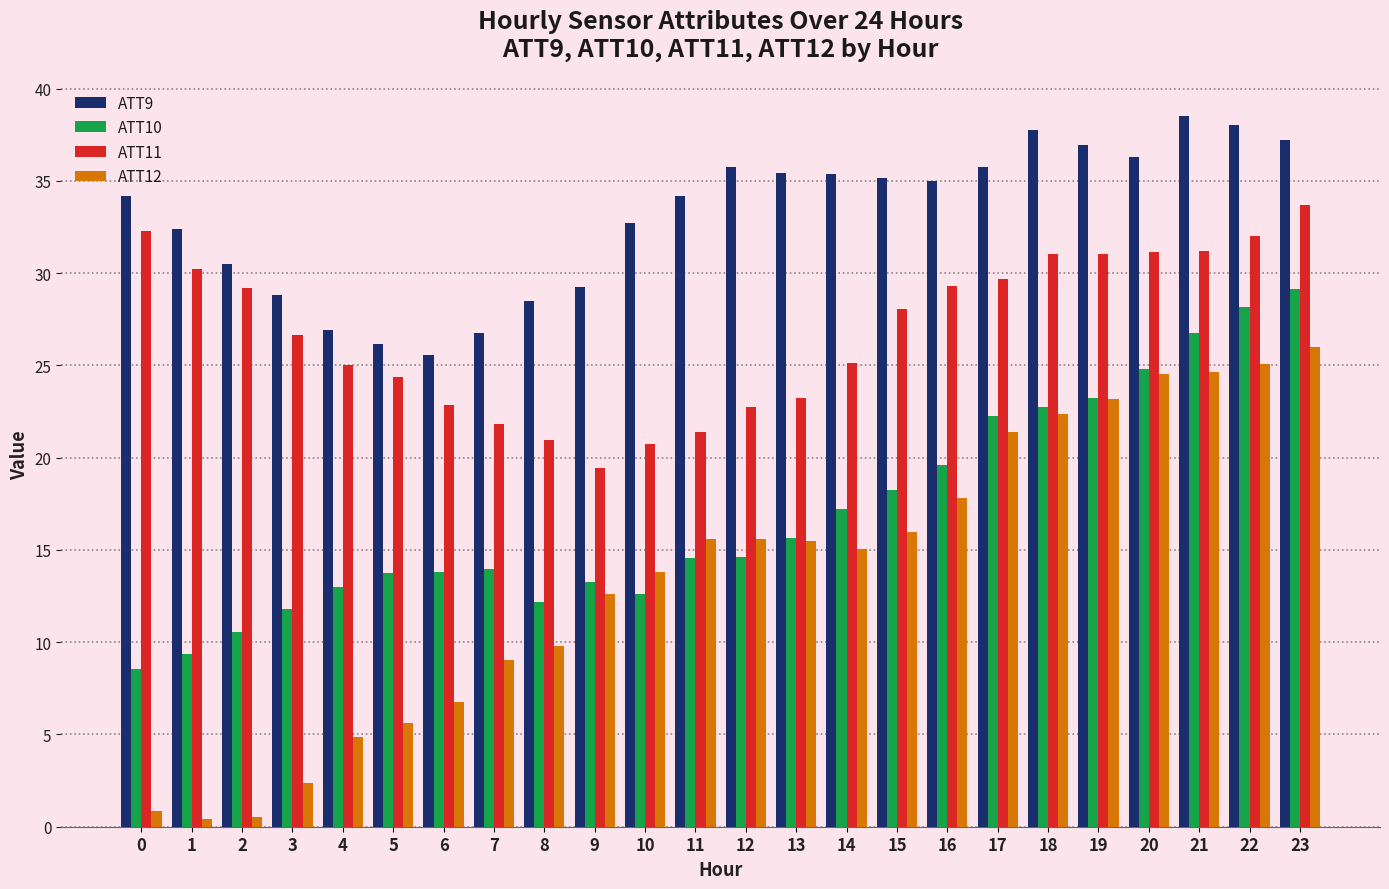

Between 22 and 23, which series saw the biggest shift?

ATT11